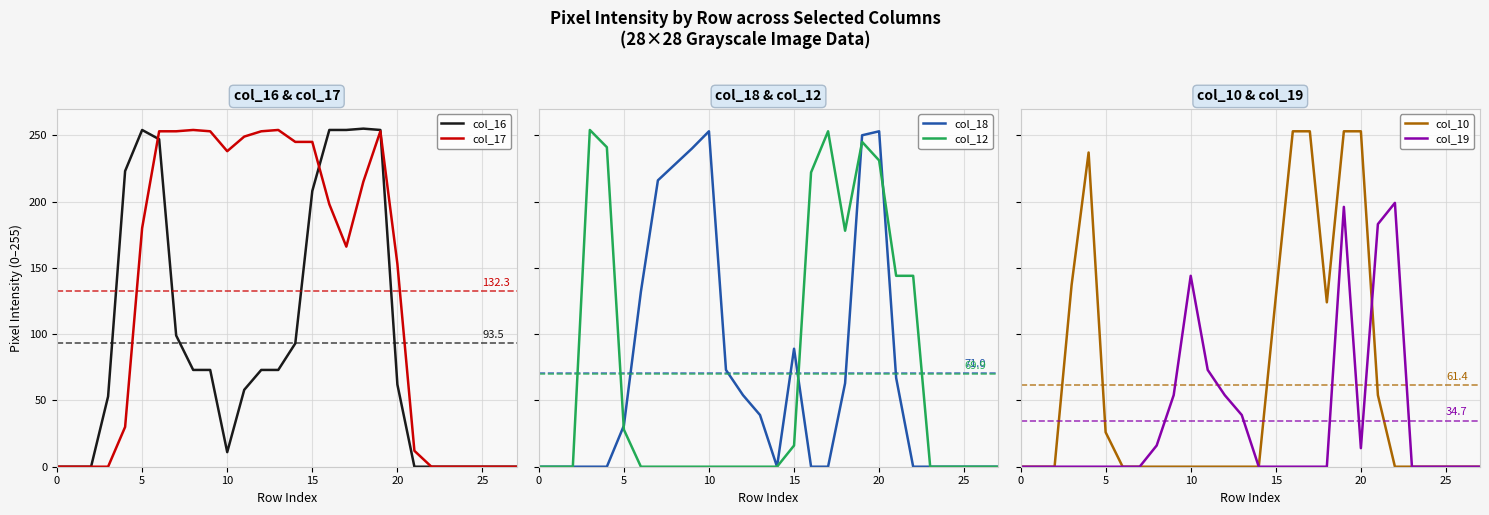

What is the label of the 6th point from the right?

22